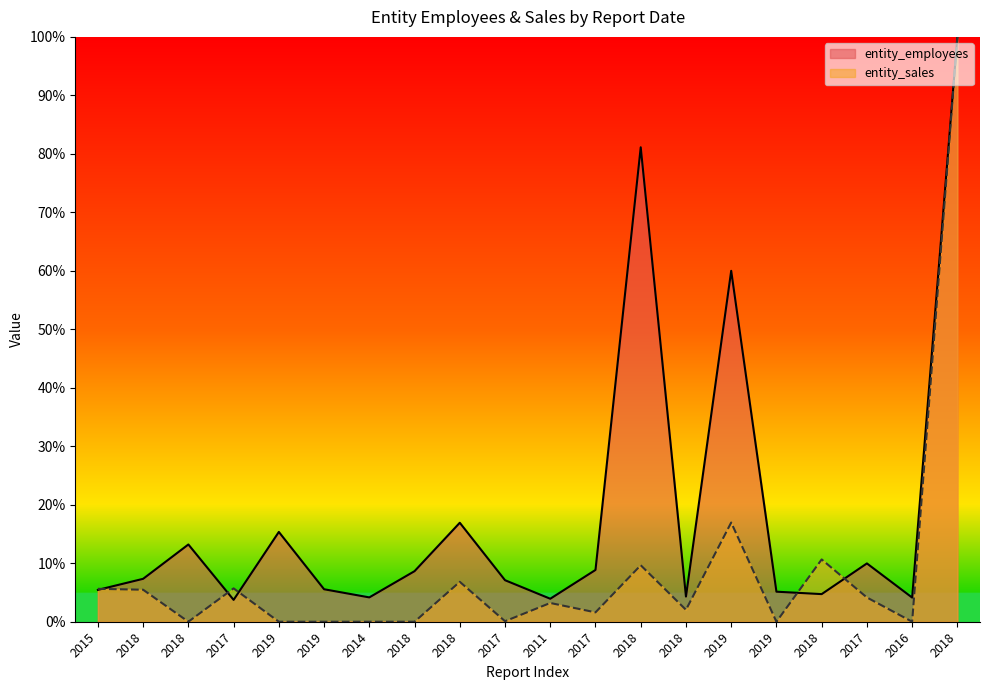

How many lines are shown in the chart?

2